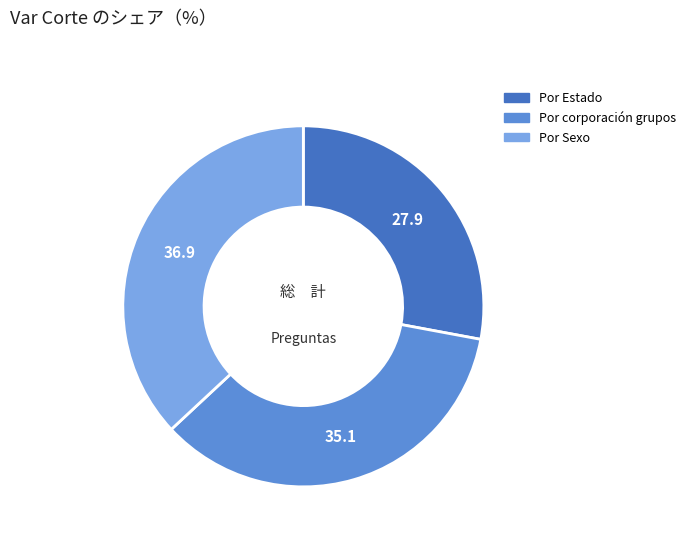

Does any single category account for the majority?

No